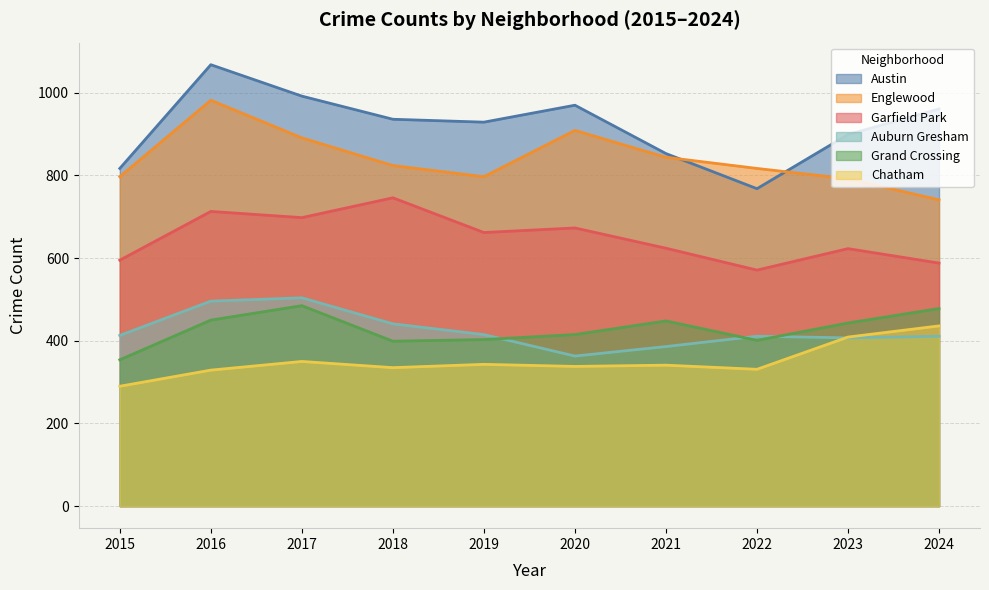

The value of Chatham at 2020 is 184. True or false?

False